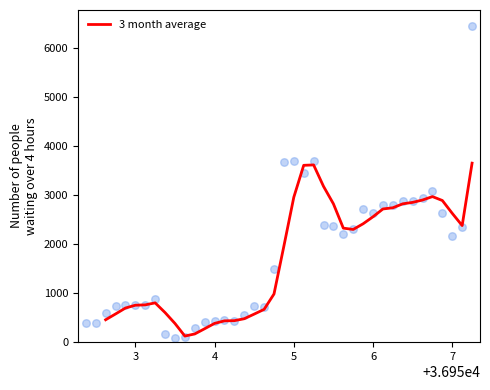

Approximately how many times larger is the value at 6 compared to 4?

6.7